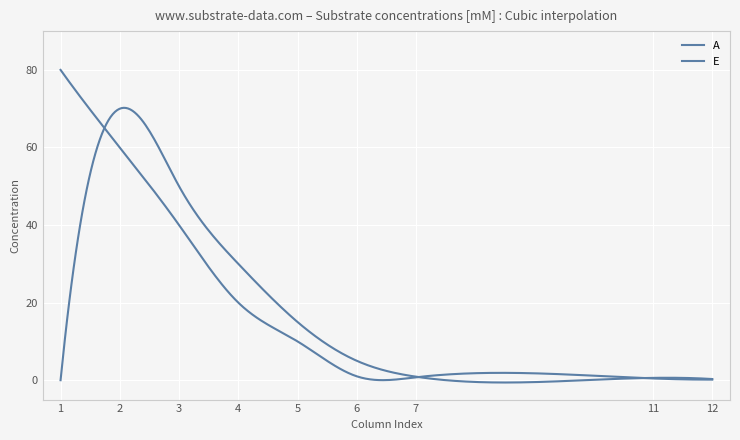

How many lines are shown in the chart?

2